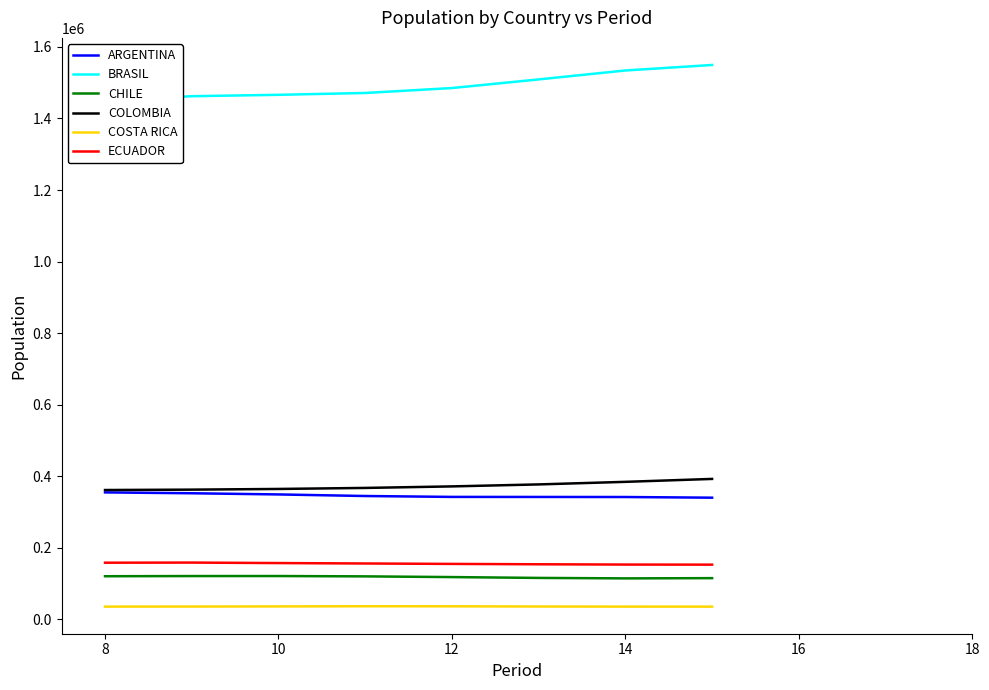

True or false: ECUADOR has a value of 259169 at 14.

False